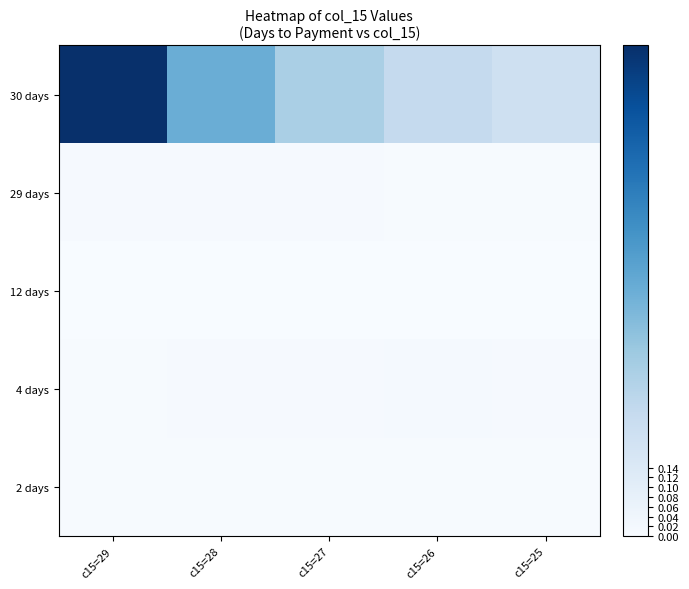

Reading left to right, extract all data points from this chart.

30 days: c15=29=1.0	c15=28=0.5	c15=27=0.3	c15=26=0.3	c15=25=0.2
29 days: c15=29=0.0	c15=28=0.0	c15=27=0.0	c15=26=0.0	c15=25=0.0
12 days: c15=29=0.0	c15=28=0.0	c15=27=0.0	c15=26=0.0	c15=25=0.0
4 days: c15=29=0.0	c15=28=0.0	c15=27=0.0	c15=26=0.0	c15=25=0.0
2 days: c15=29=0.0	c15=28=0.0	c15=27=0.0	c15=26=0.0	c15=25=0.0